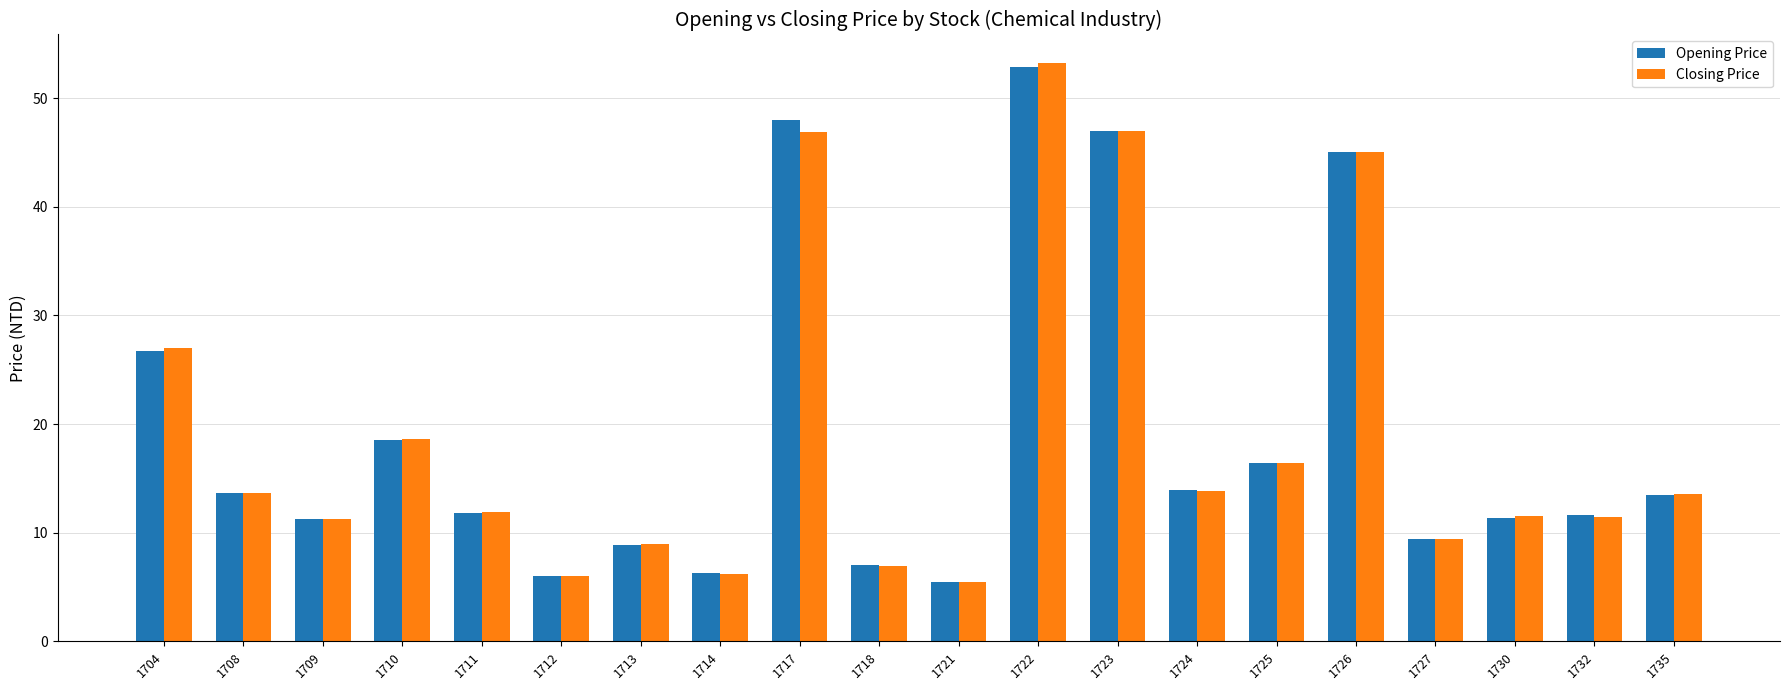

What is the value of the Closing Price bar at the 1st from the left?

27.0